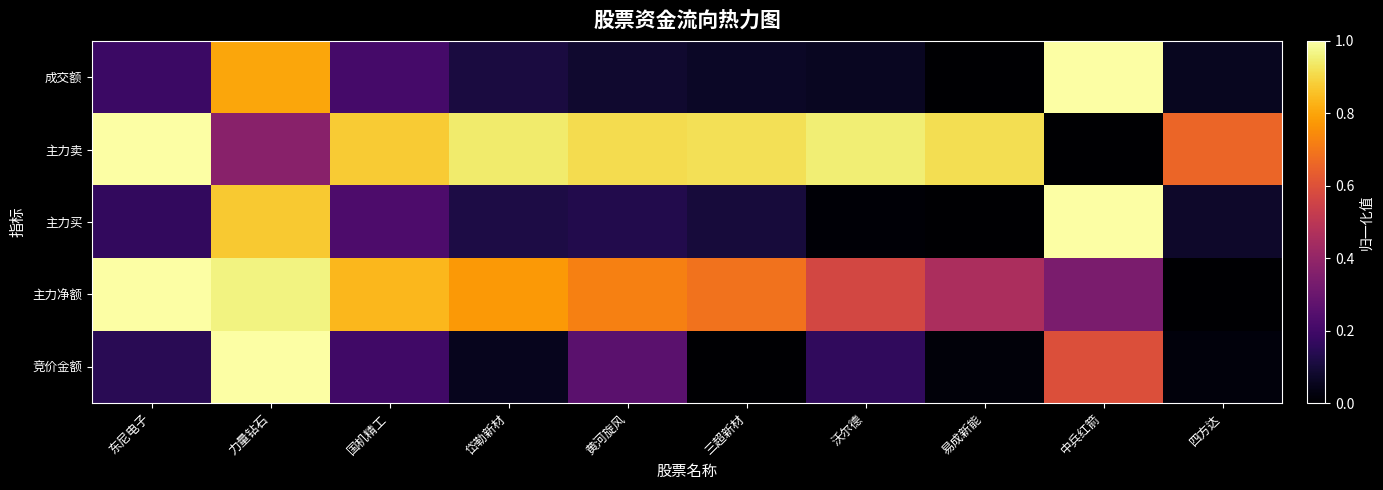

At 力量钻石, list the series in order from largest to smallest.

竞价金额, 主力净额, 主力买, 成交额, 主力卖